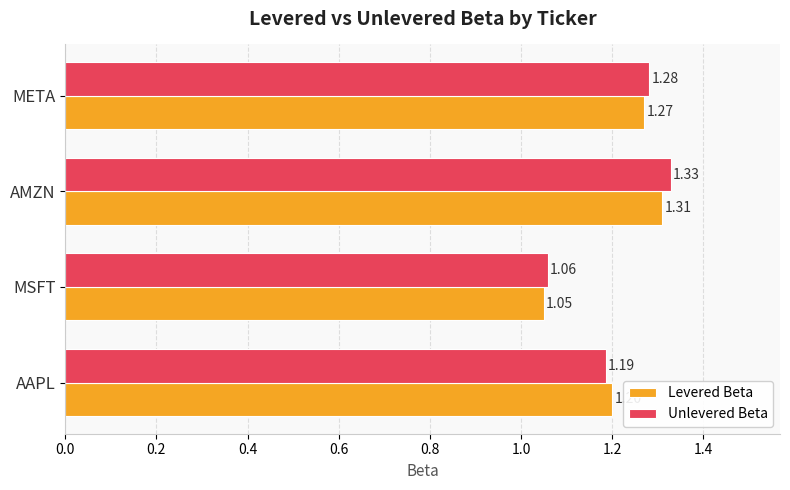

Where is Unlevered Beta nearest to the value 1?

MSFT